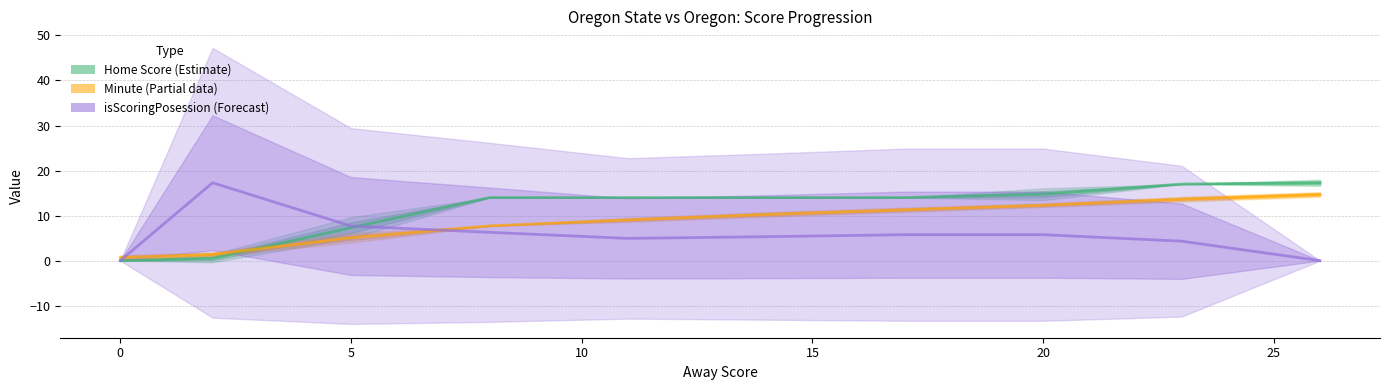

What is the sum of all Minute values?

86.1